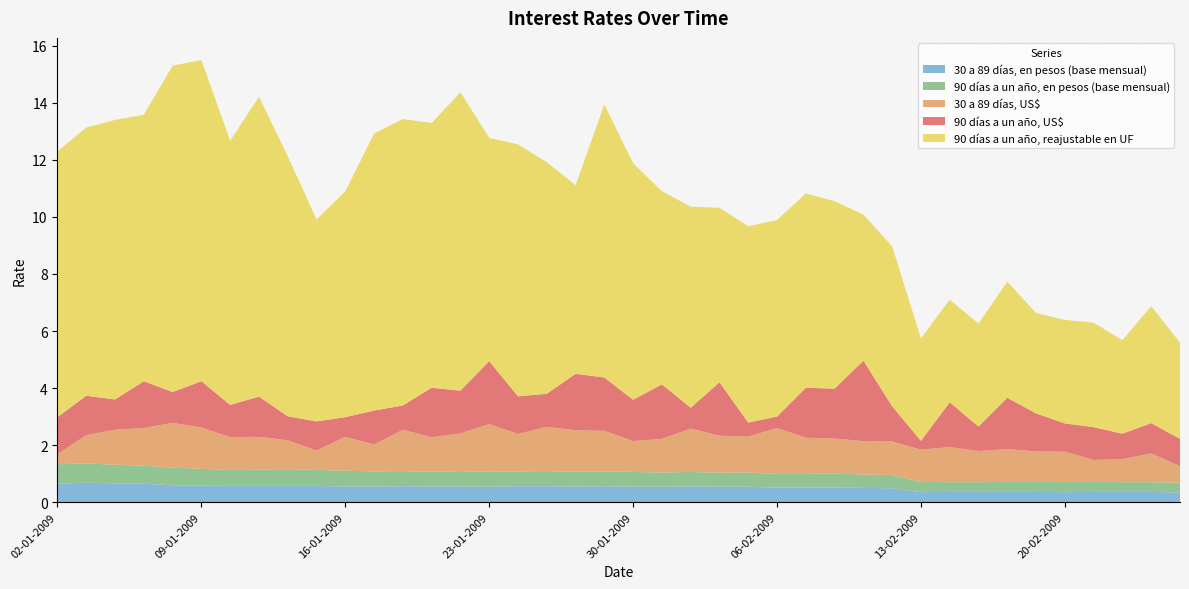

Reading left to right, what are all the values shown in this chart?

90 días a un año, US$: 1.3	1.4	1.1	1.6	1.1	1.6	1.1	1.4	0.8	1.0	0.7	1.2	0.8	1.7	1.5	2.2	1.3	1.2	2.0	1.9	1.4	1.9	0.7	1.9	0.5	0.4	1.8	1.8	2.8	1.2	0.3	1.6	0.9	1.8	1.3	1.0	1.1	0.9	1.1	1.0
30 a 89 días, US$: 0.3	1.0	1.2	1.3	1.6	1.4	1.2	1.1	1.0	0.7	1.2	0.9	1.4	1.2	1.3	1.7	1.3	1.6	1.4	1.4	1.1	1.2	1.5	1.3	1.3	1.6	1.3	1.2	1.2	1.2	1.1	1.2	1.1	1.1	1.1	1.1	0.8	0.8	1.0	0.6
90 días a un año, reajustable en UF: 9.3	9.4	9.8	9.3	11.4	11.3	9.3	10.5	9.1	7.1	7.9	9.7	10.0	9.3	10.5	7.8	8.8	8.1	6.6	9.6	8.3	6.8	7.0	6.1	6.9	6.9	6.8	6.6	5.1	5.6	3.6	3.6	3.6	4.1	3.5	3.6	3.7	3.3	4.1	3.4
90 días a un año, en pesos (base mensual): 0.7	0.7	0.7	0.6	0.6	0.6	0.6	0.6	0.6	0.6	0.6	0.5	0.5	0.5	0.5	0.5	0.5	0.5	0.5	0.5	0.5	0.5	0.5	0.5	0.5	0.5	0.5	0.5	0.5	0.5	0.4	0.3	0.3	0.3	0.3	0.4	0.3	0.3	0.3	0.3
30 a 89 días, en pesos (base mensual): 0.7	0.7	0.7	0.7	0.6	0.6	0.6	0.6	0.6	0.6	0.6	0.6	0.6	0.6	0.6	0.5	0.6	0.6	0.6	0.6	0.5	0.5	0.6	0.5	0.5	0.5	0.5	0.5	0.5	0.5	0.3	0.4	0.4	0.4	0.4	0.3	0.4	0.4	0.4	0.3